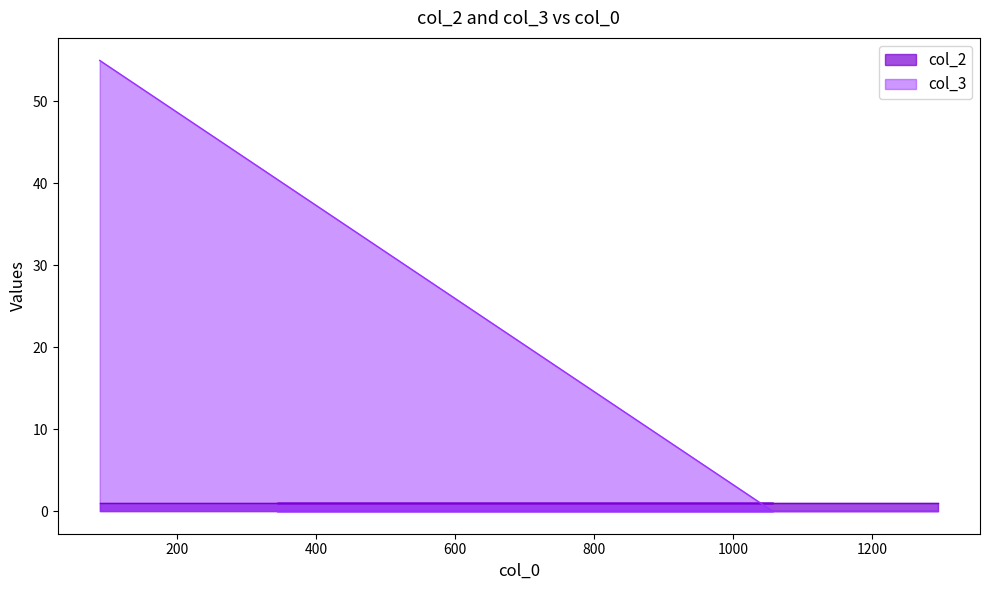

True or false: the data has more than 2 interior local peaks.

False